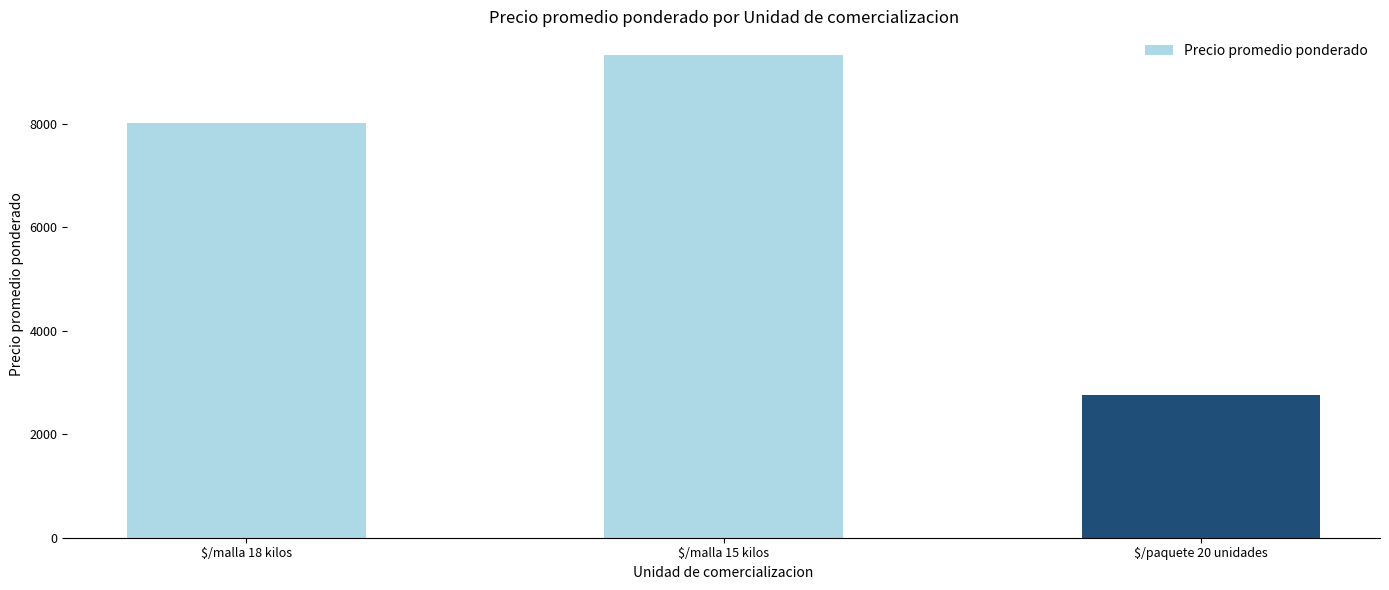

The value at $/paquete 20 unidades is 2768. True or false?

True